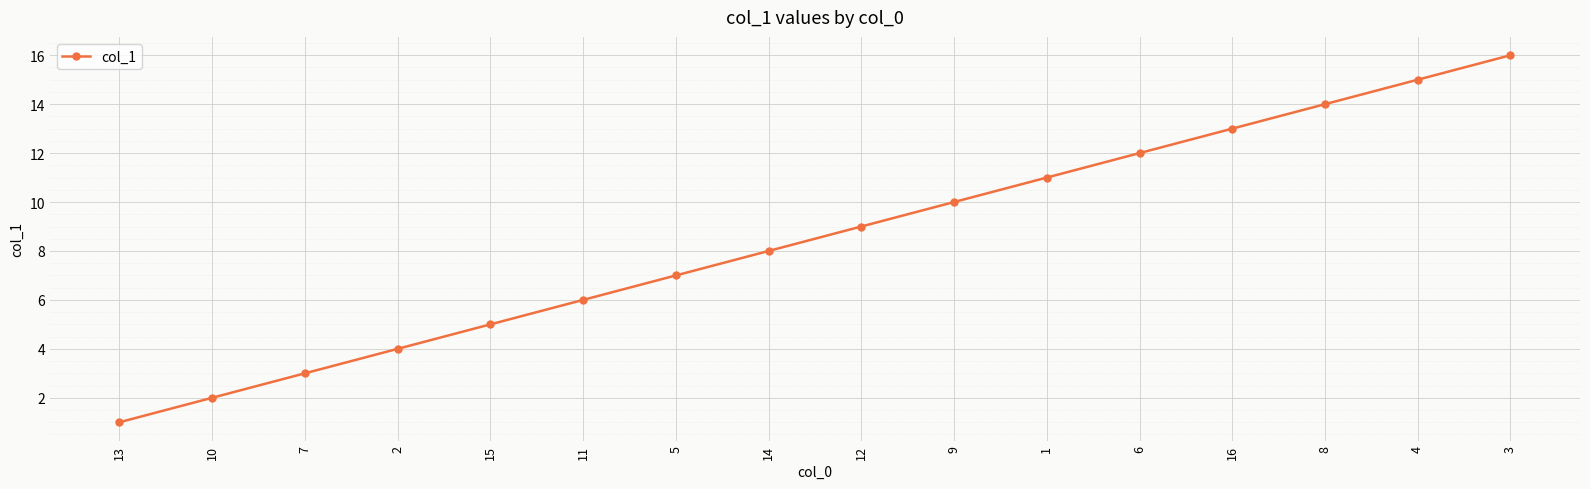

Is it true that the value at 7 is 1?

False